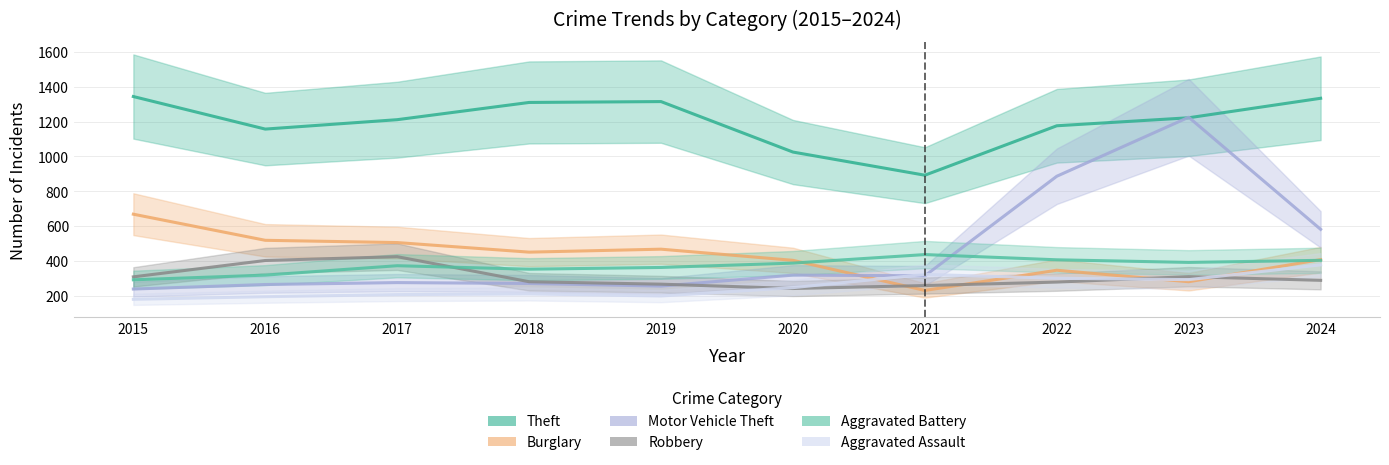

Rank the series by their maximum value, from highest to lowest.

Theft, Motor Vehicle Theft, Burglary, Aggravated Battery, Robbery, Aggravated Assault